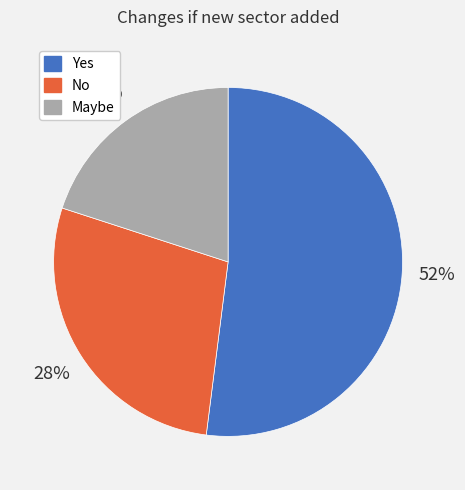

How many slices are in this pie chart?

3